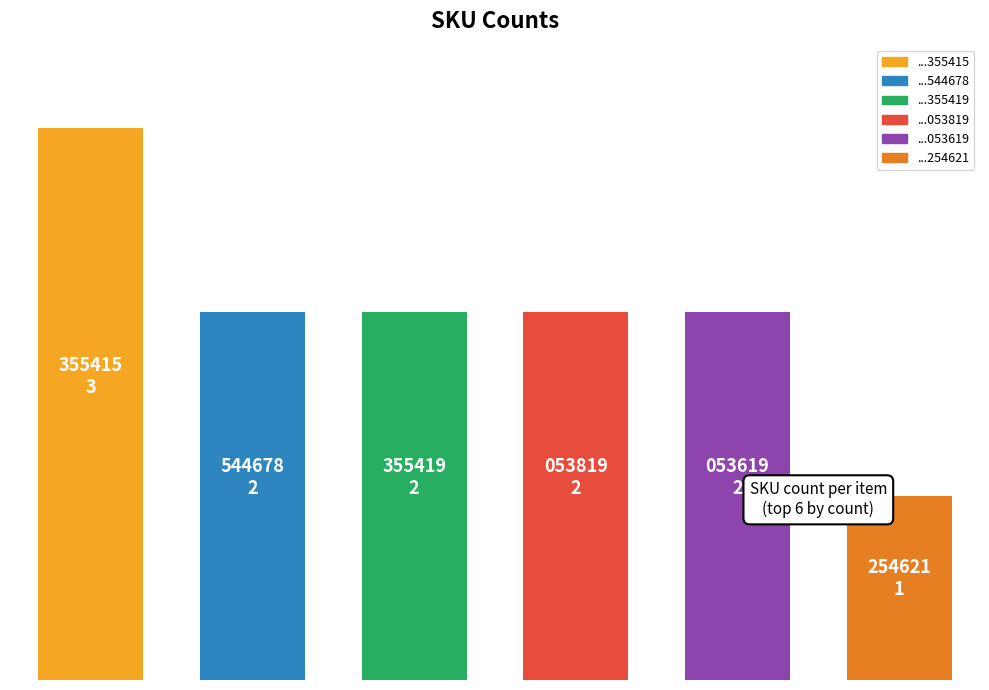

How many bars are there in total?

6